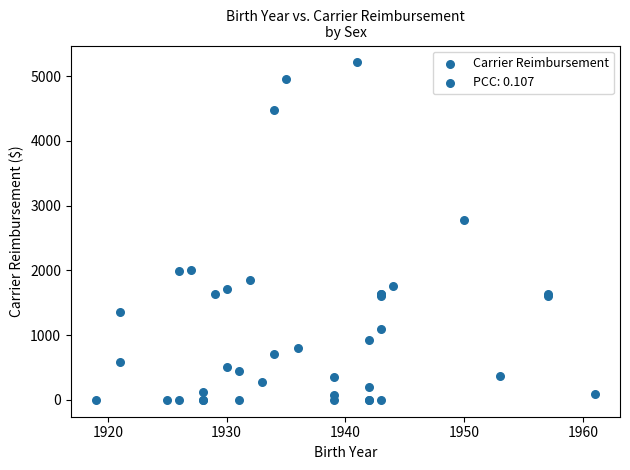

What Y value in the scatter plot is closest to 2605?

2770